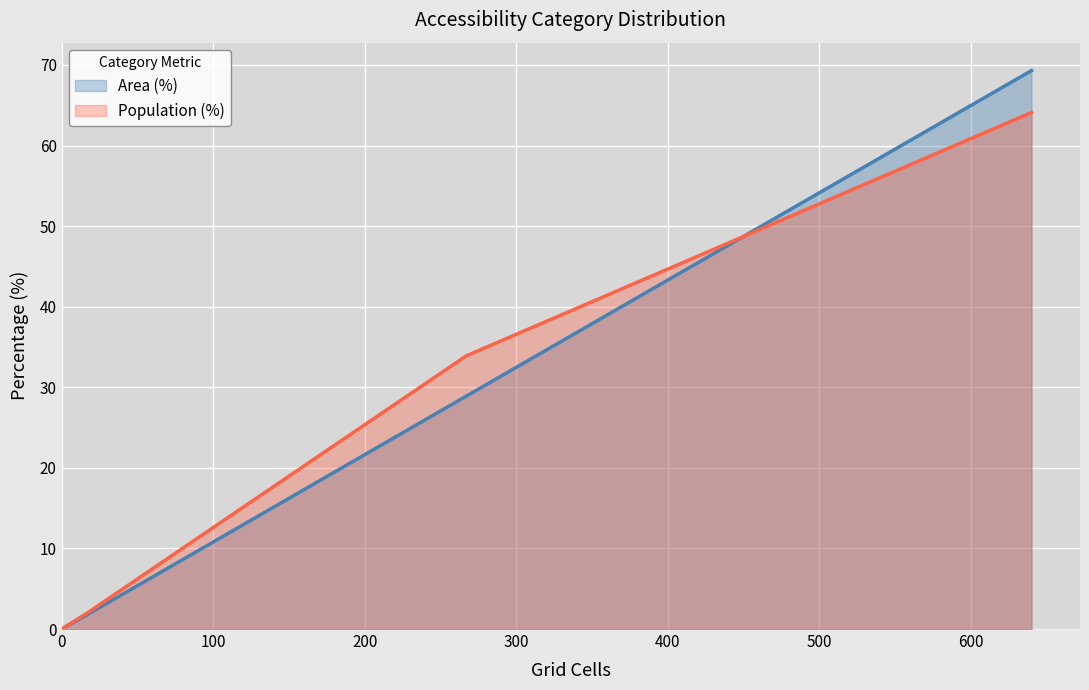

How many lines are shown in the chart?

2